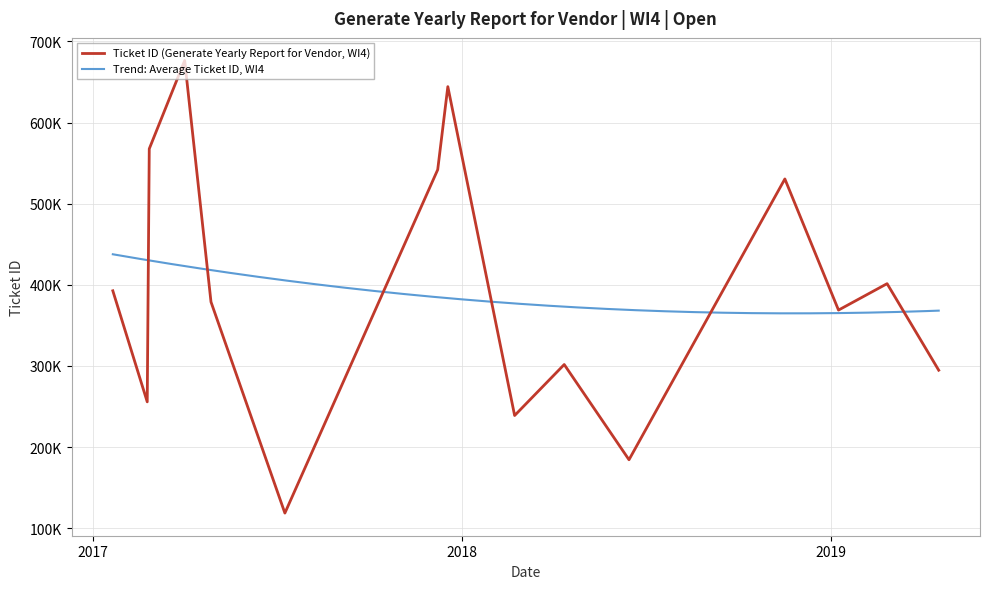

What is the label of the 6th point from the left?

2017-07-10